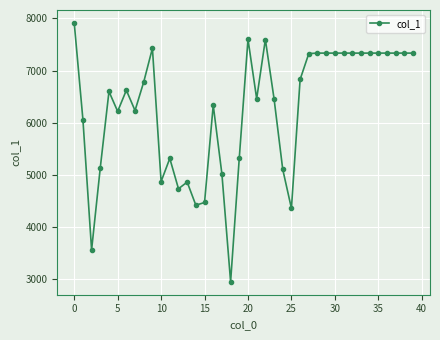

What is the smallest value displayed?

2945